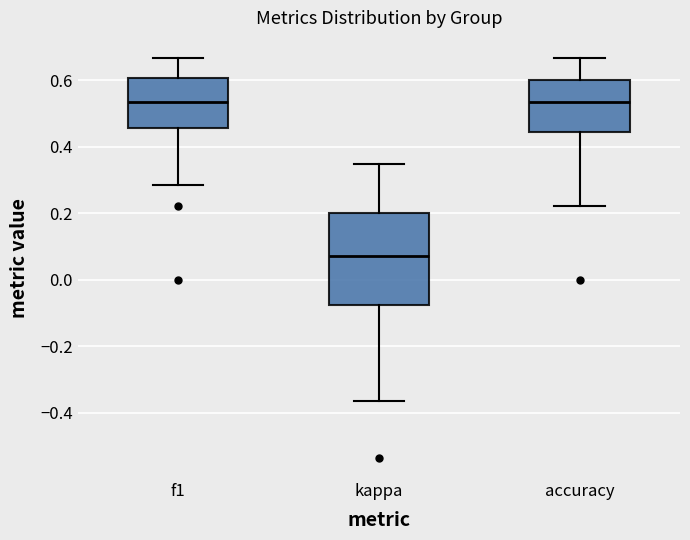

Reading left to right, read every box against the y-axis: the position of its median line, the range the box covers, and the ends of its whiskers. The values are not printed on the chart, so give them approximately, as read against the axis.

f1: median 0.54, box 0.46 to 0.60, whiskers 0.28 to 0.66
kappa: median 0.08, box -0.08 to 0.20, whiskers -0.36 to 0.34
accuracy: median 0.54, box 0.44 to 0.60, whiskers 0.22 to 0.66